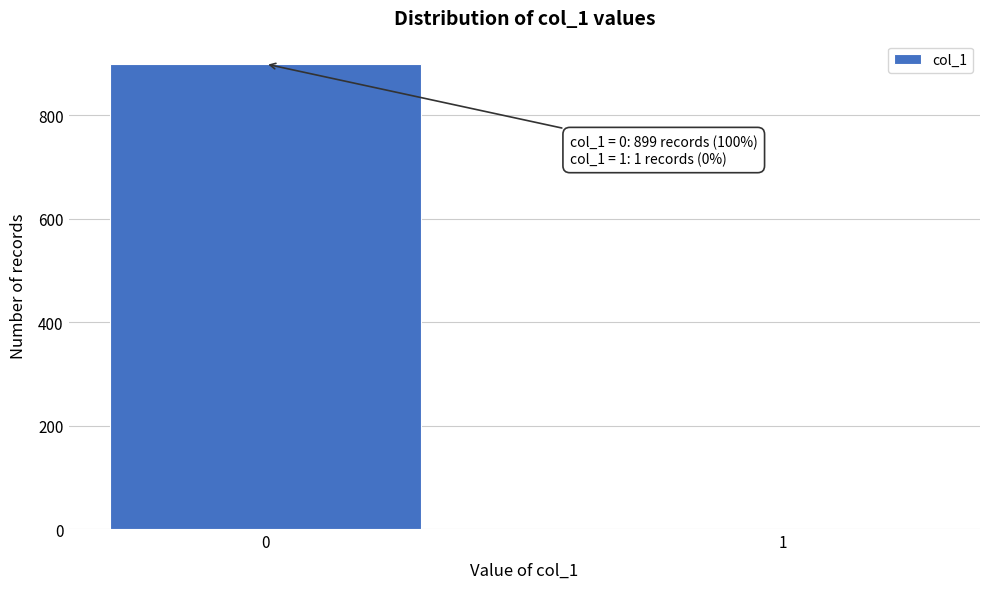

Reading right to left, list all the values displayed in this chart.

1=1	0=899